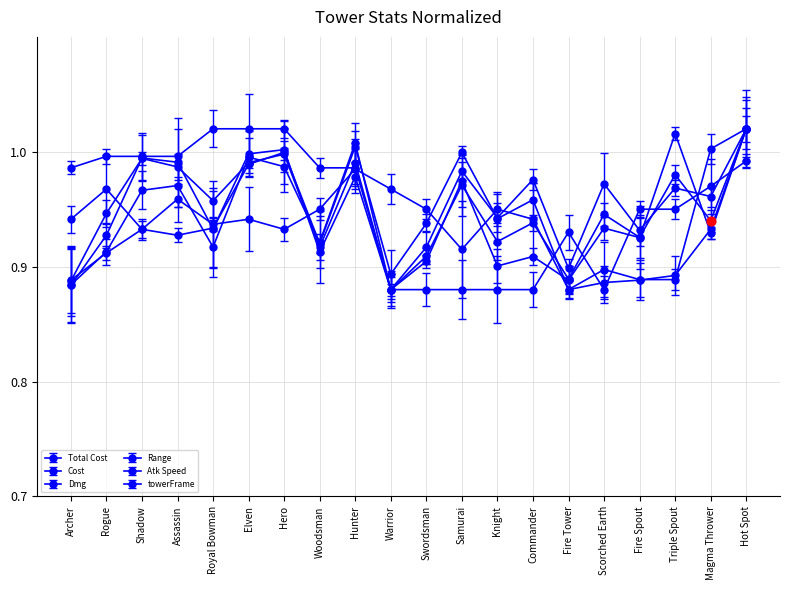

What is the total value across all series at Woodsman?

5.6